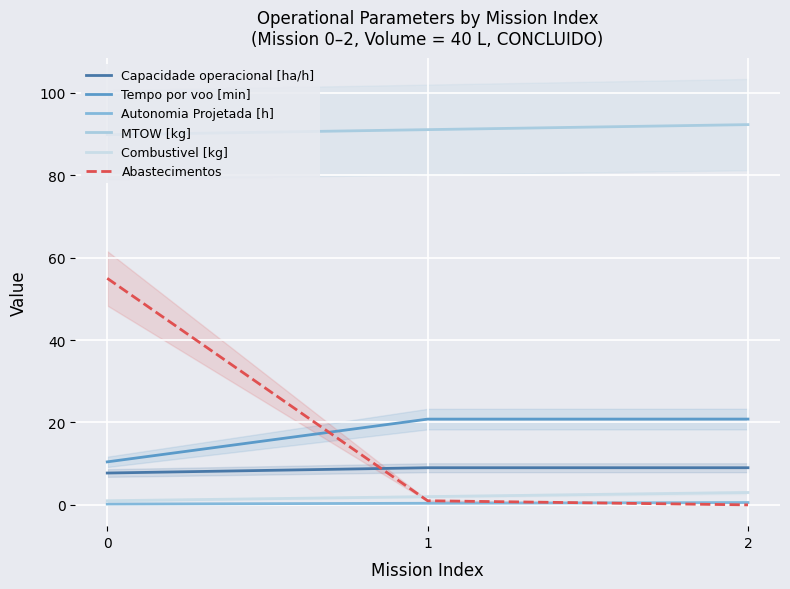

Is this an area chart (filled region under the line)?

No